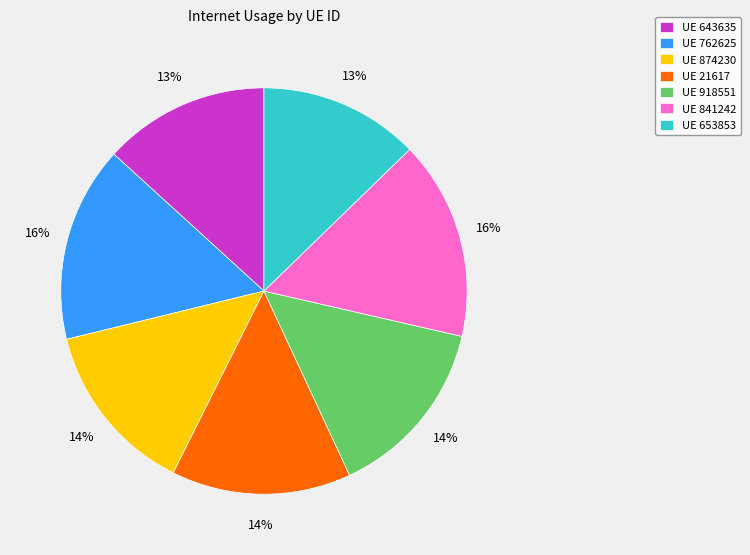

How many segments does this pie chart have?

7